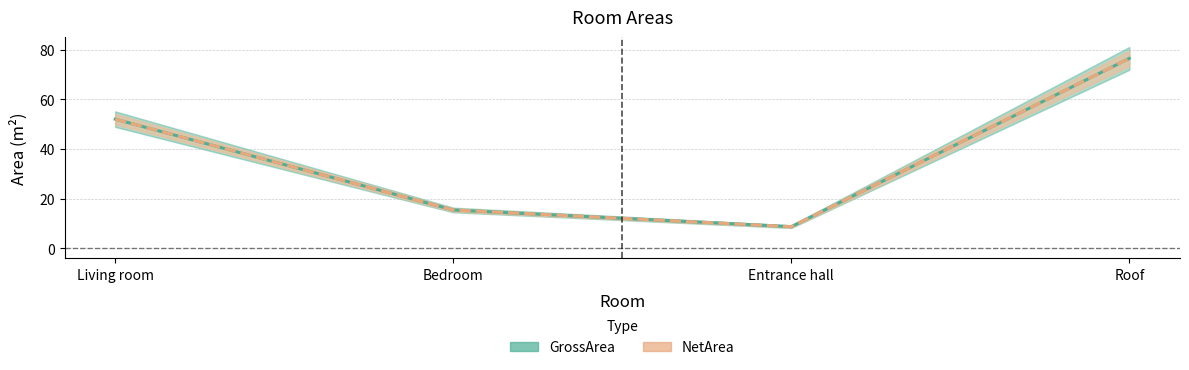

Reading left to right, what are all the values shown in this chart?

GrossArea: 52.0	15.4	8.7	76.5
NetArea: 52.0	15.4	8.7	76.5